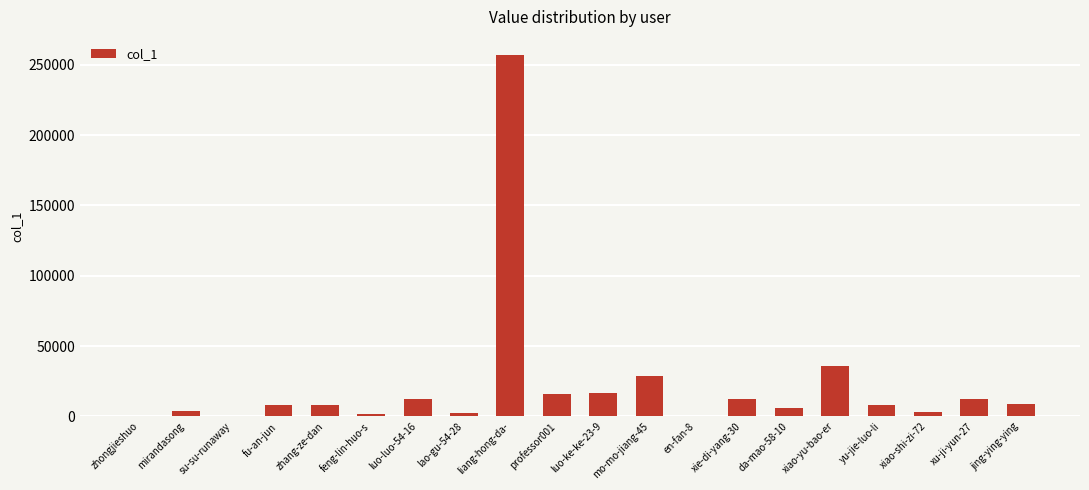

What is the sum of all values?

443124